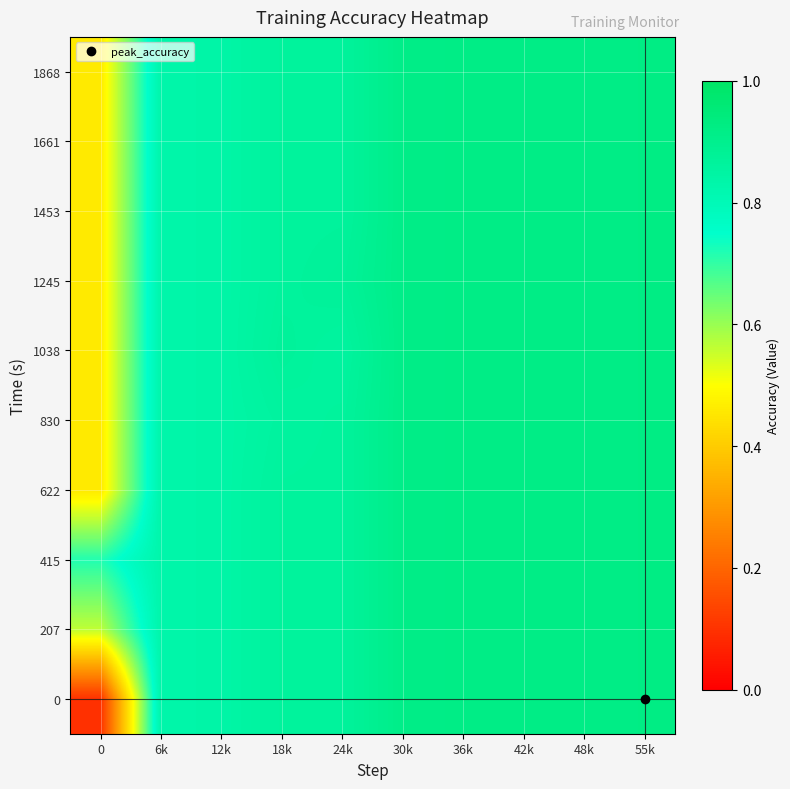

What is the total value across all series at 18k?

8.6